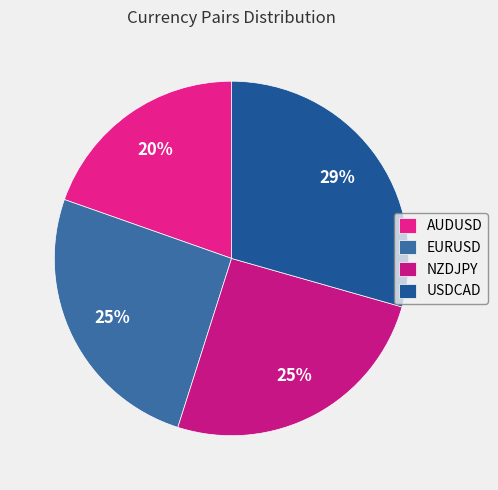

What portion of the pie excludes USDCAD?

70.6%